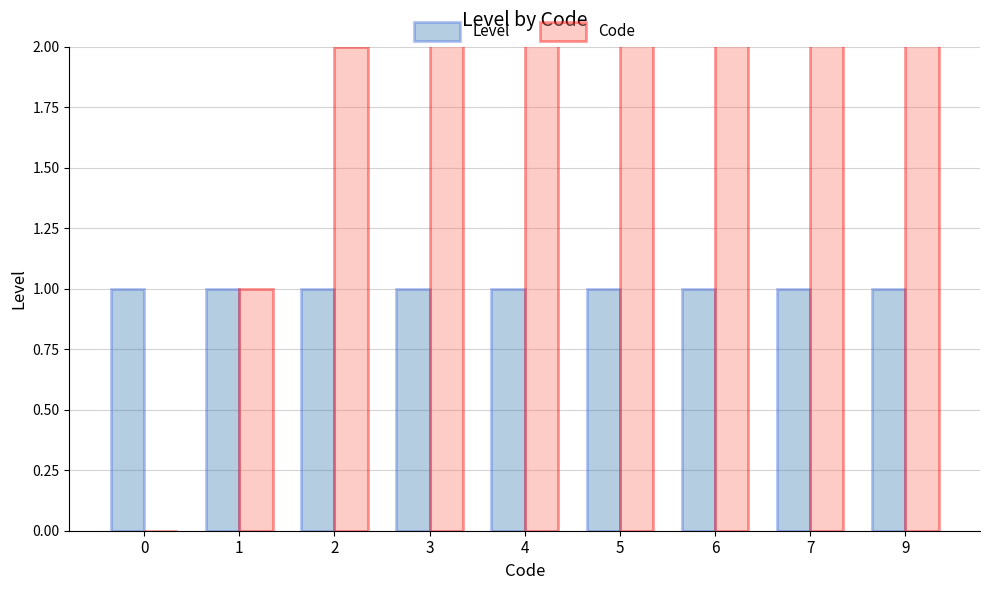

Is it true that Level equals 1 at 1?

True